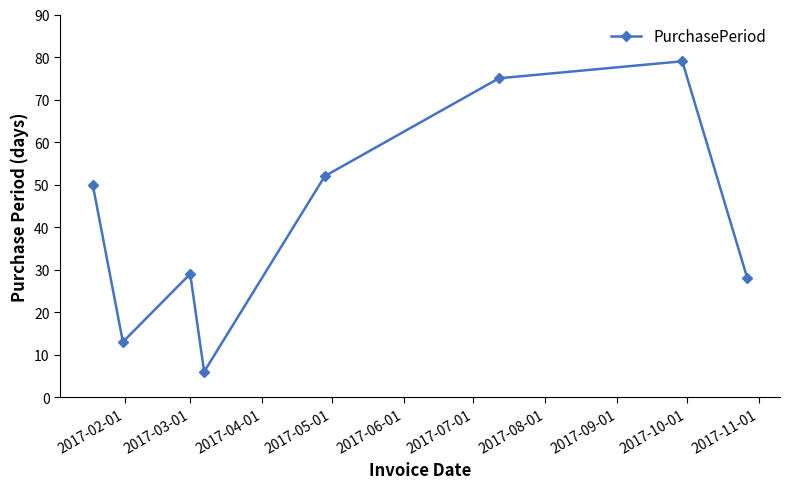

Reading left to right, what are all the values shown in this chart?

50	13	29	6	52	75	79	28